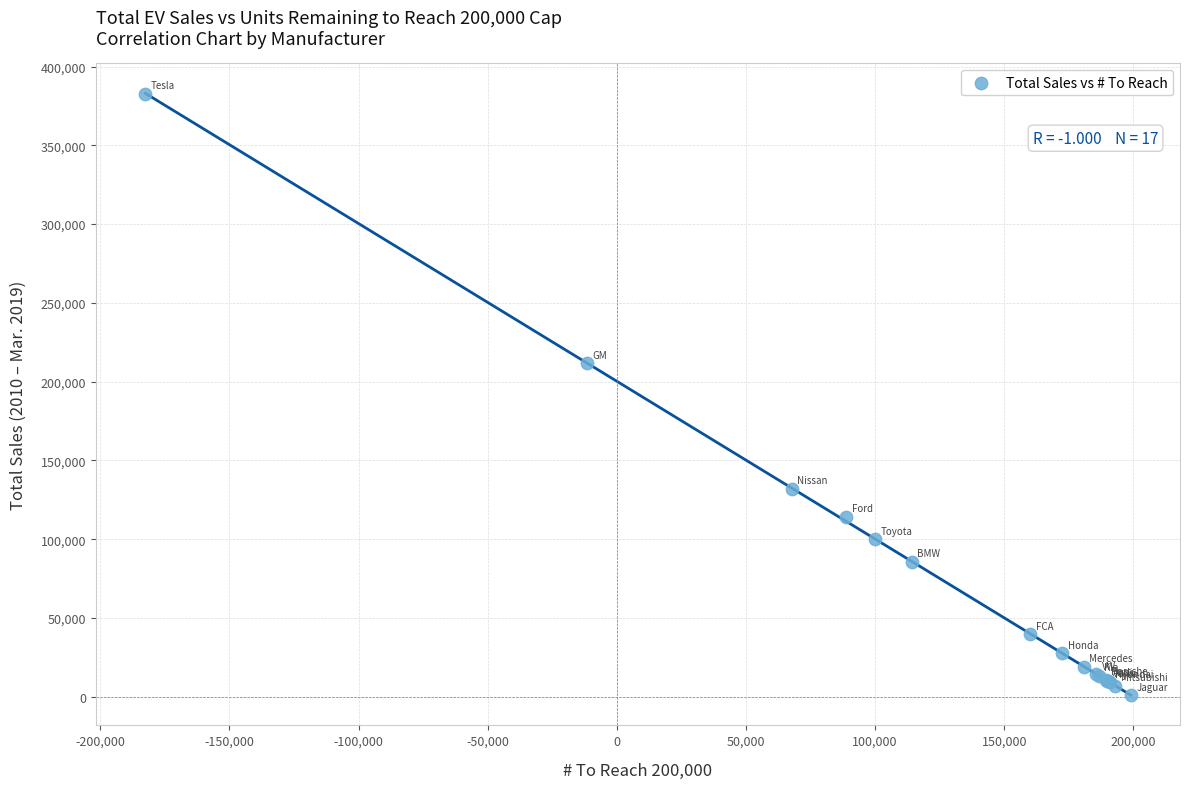

What Y value in the scatter plot is closest to 191787?

211587